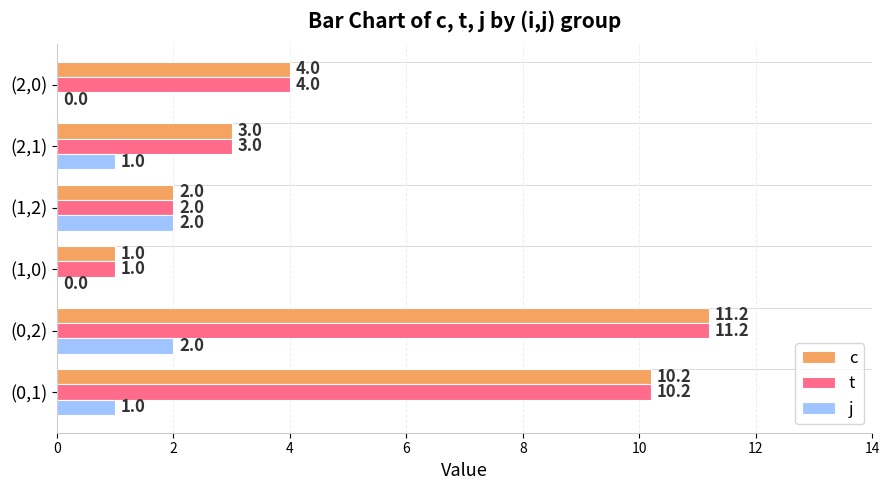

Where is c nearest to the value 6?

(2,0)